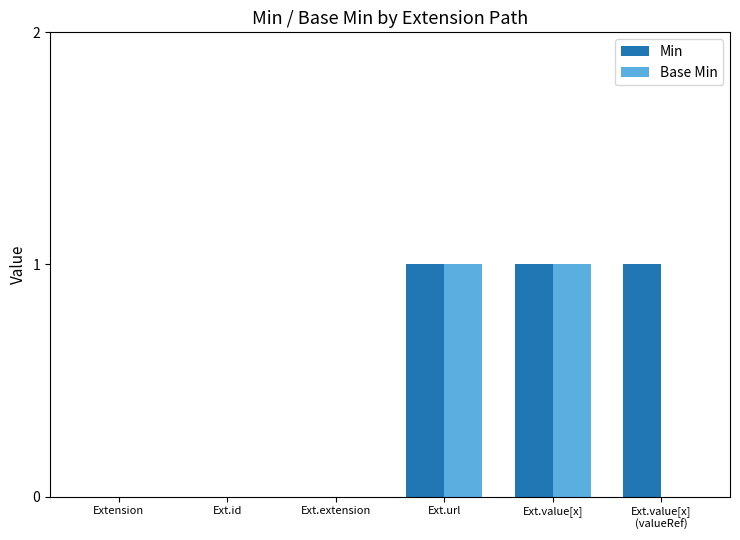

How many distinct data groups are displayed?

2